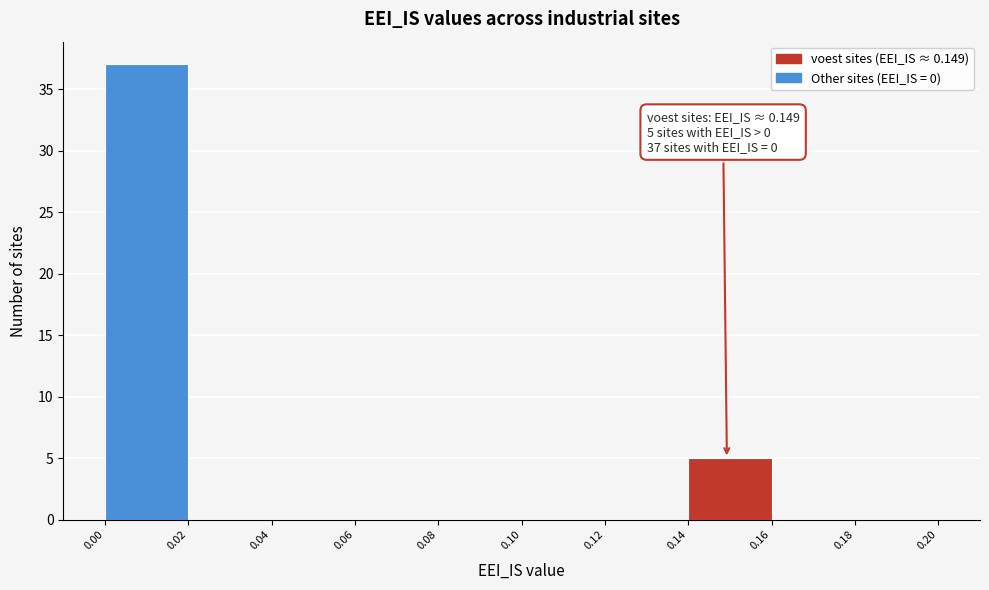

Which range on the x-axis has the tallest bar?

0.00 to 0.02